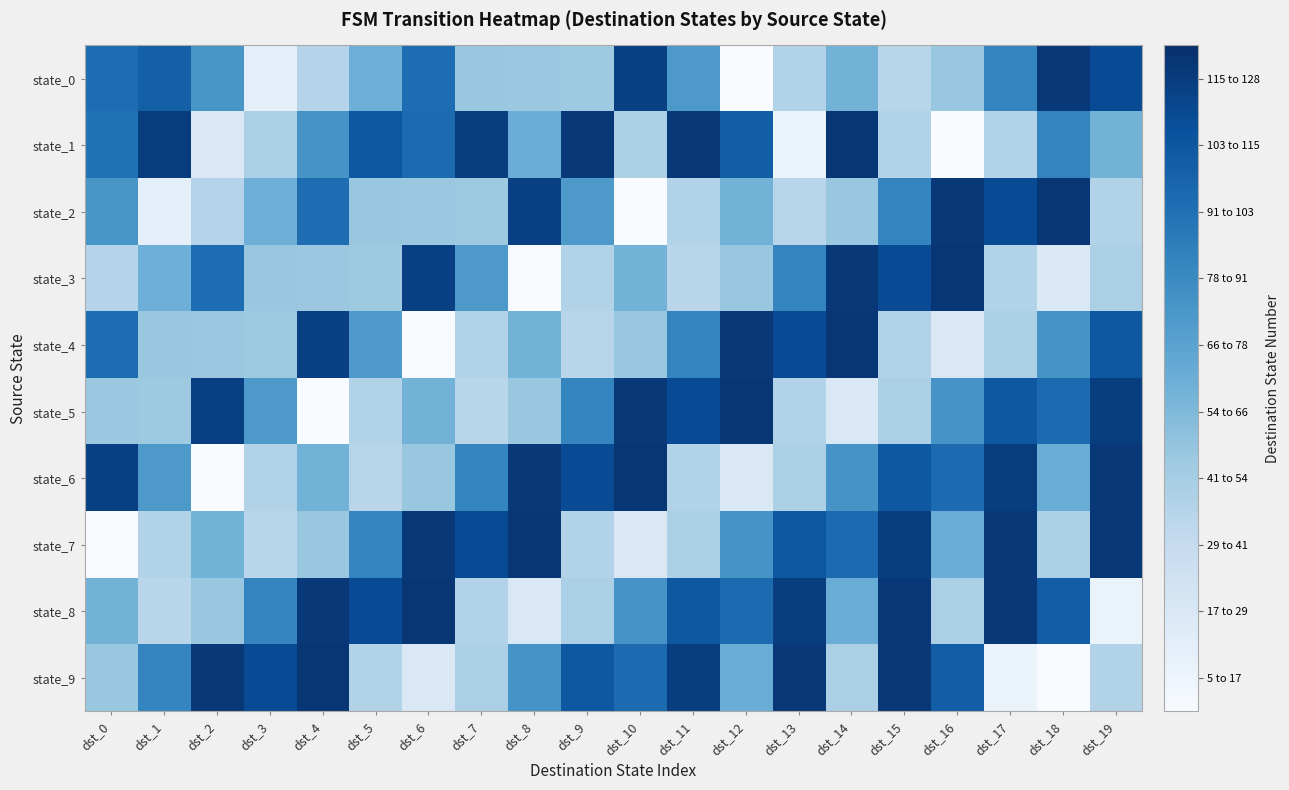

What is the smallest value displayed?

5